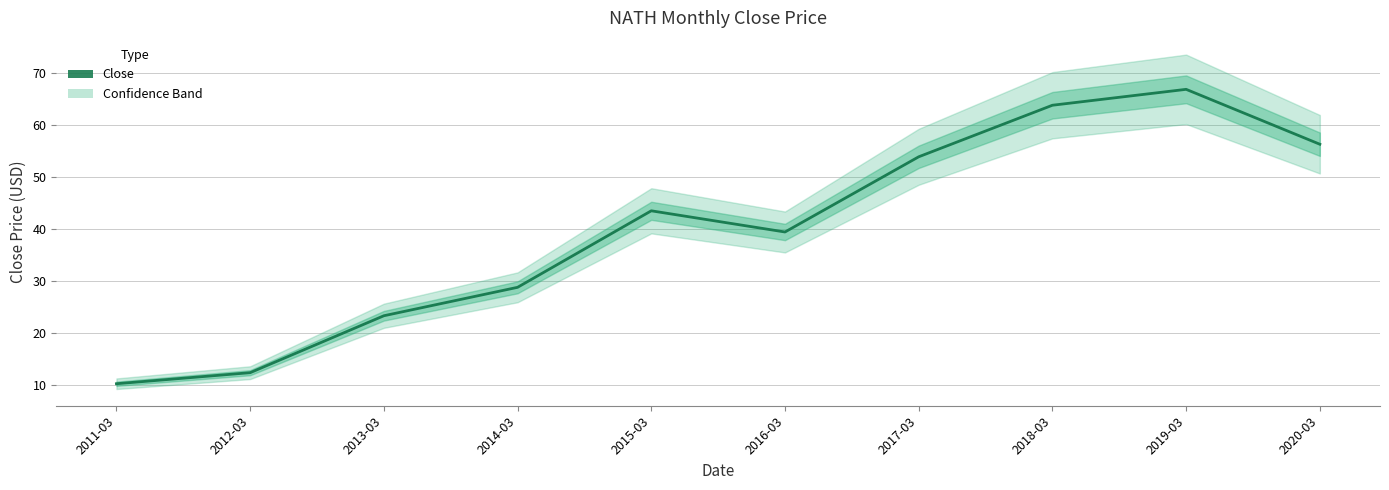

Which category has the lowest value across all series?

2011-03